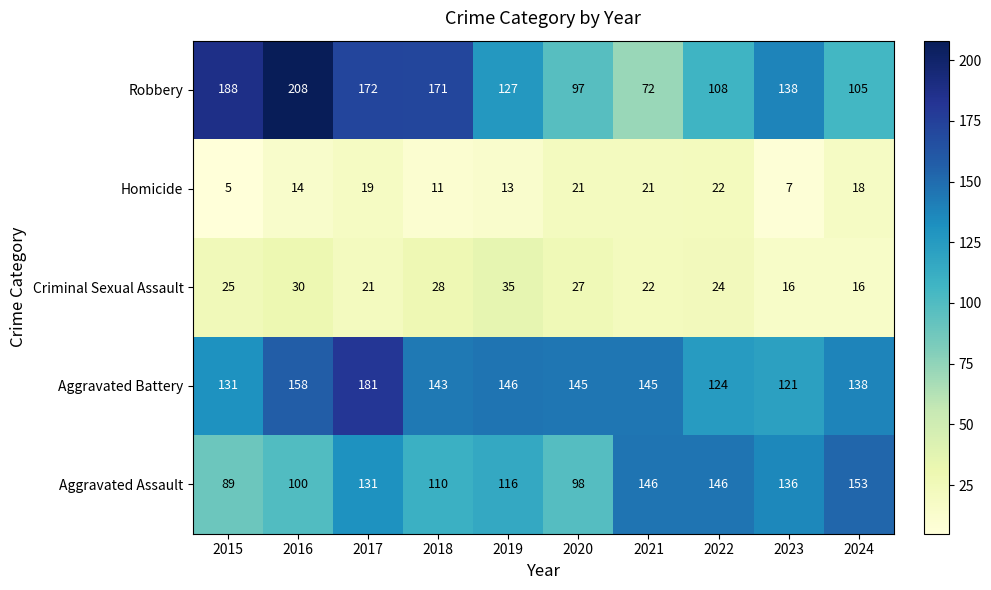

Which category has the highest value in the Aggravated Assault series?

2024